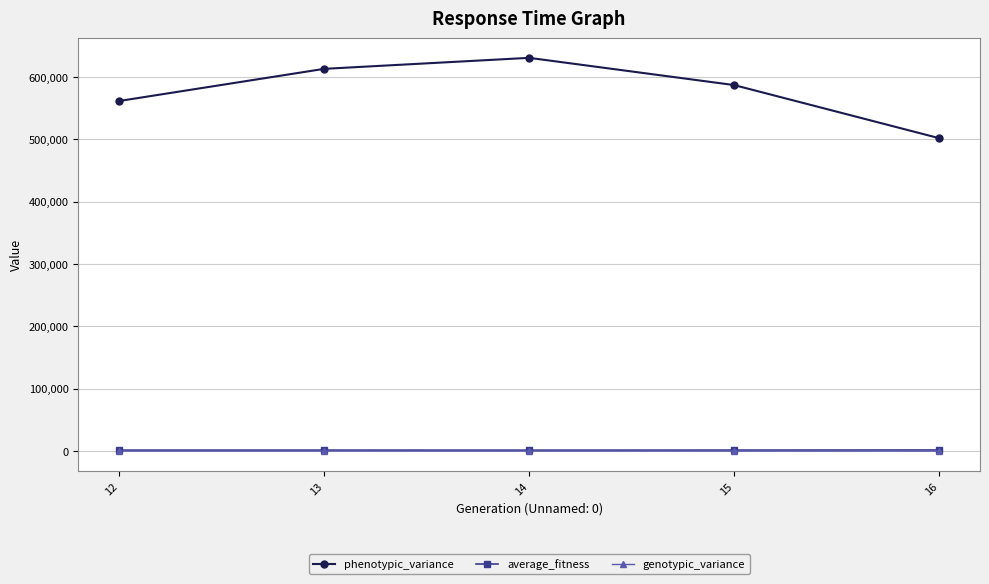

Is it true that phenotypic_variance equals 586910.0 at 15?

True